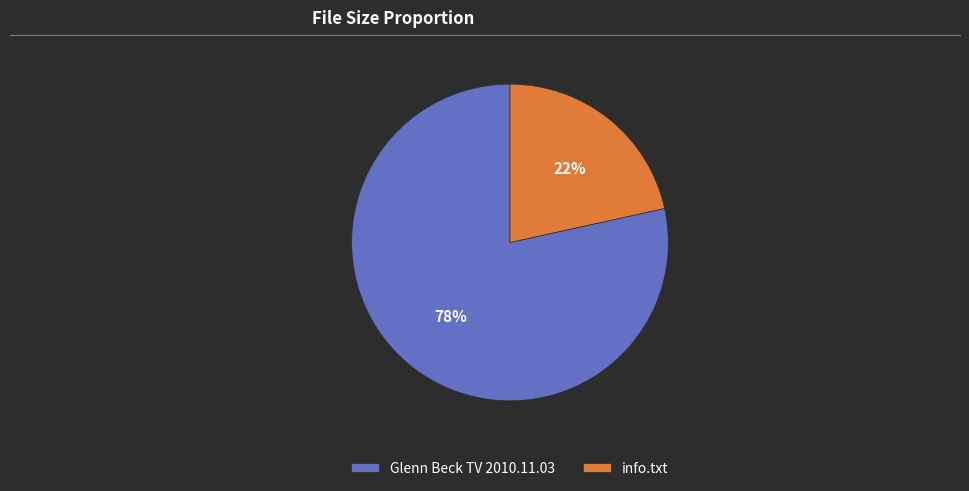

What is the largest slice in the pie chart?

Glenn Beck TV 2010.11.03